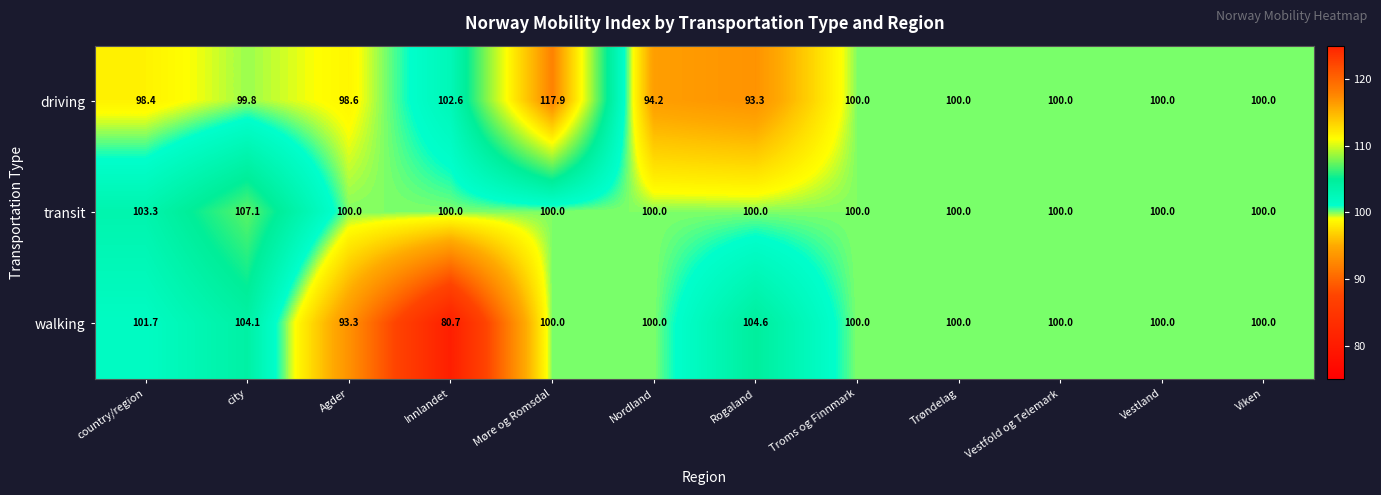

Is it true that walking equals 176.1 at Nordland?

False